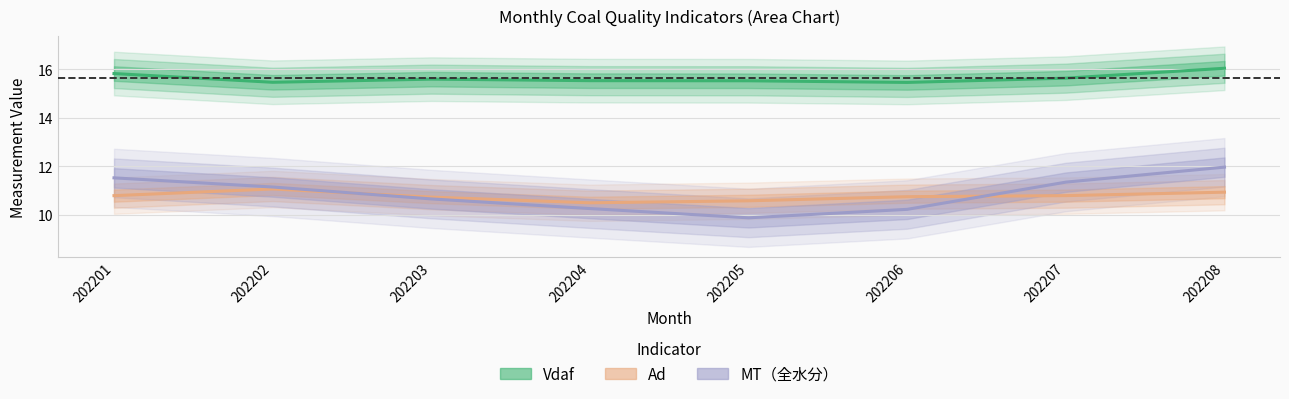

In Ad, how many points are higher than both neighbors (excluding endpoints)?

1